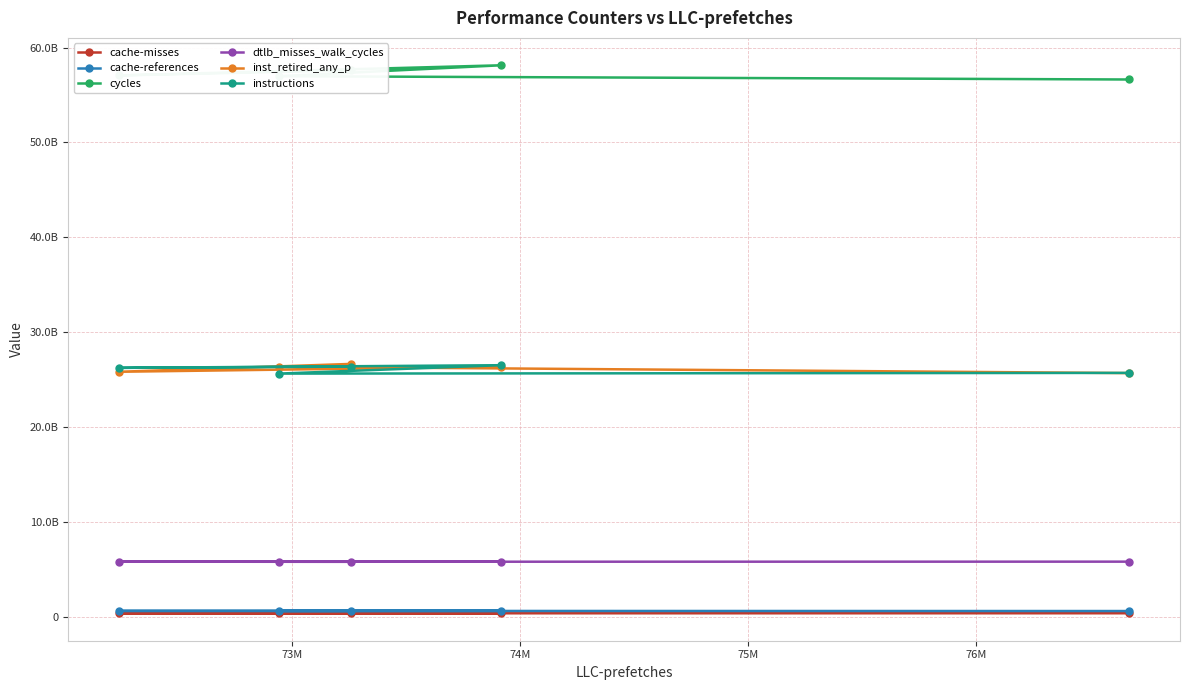

Which series has the largest range (max minus min)?

cycles